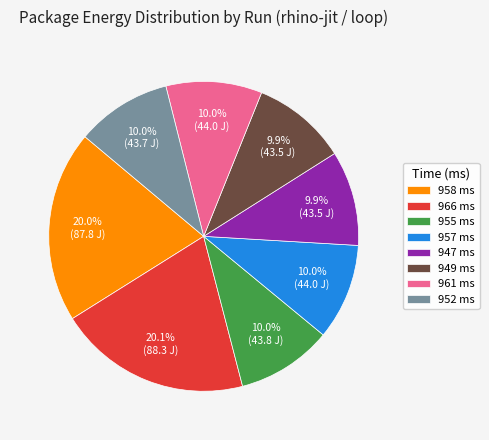

To the nearest percent, what is the average slice percentage?

12%